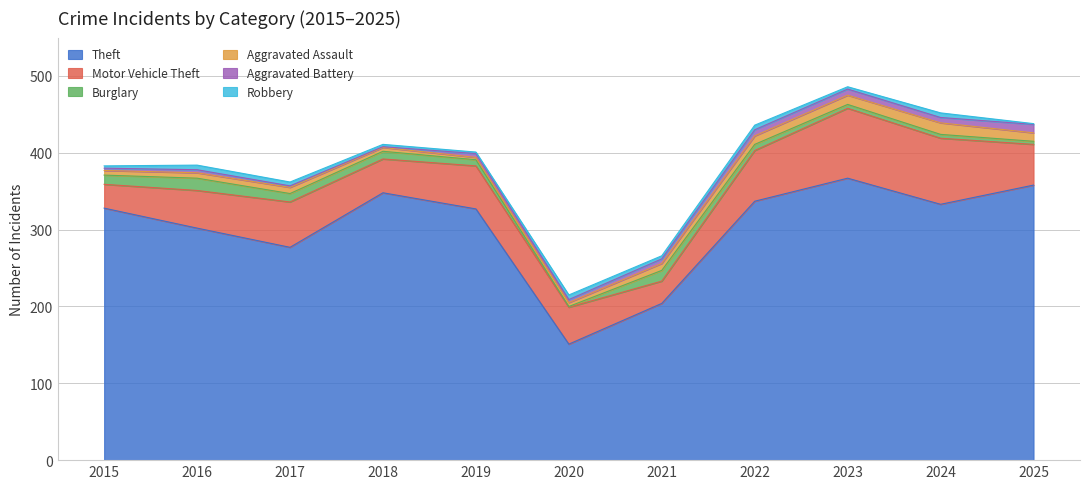

Where does the Burglary series first go above 8?

2015